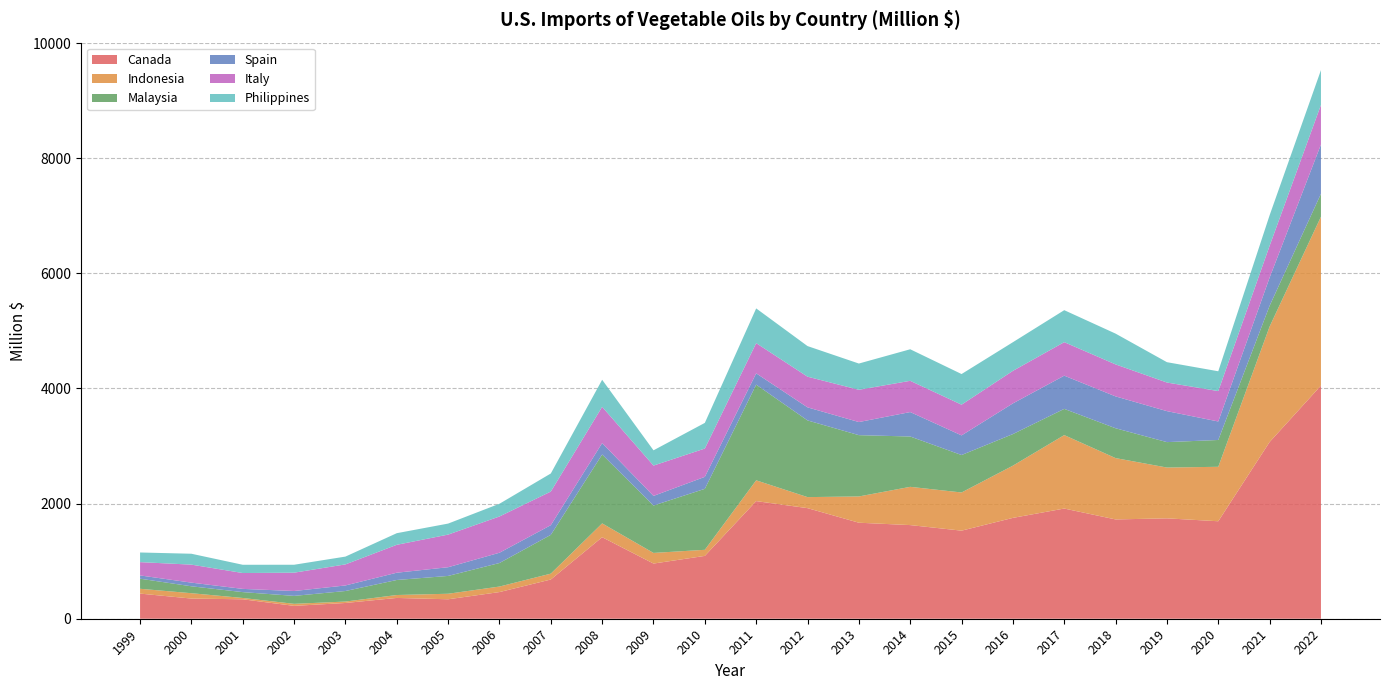

Reading right to left, list all the values displayed in this chart.

Canada: 2022=4049.9	2021=3069.6	2020=1693.1	2019=1743.7	2018=1724.8	2017=1913.9	2016=1751.8	2015=1529.8	2014=1626.5	2013=1667.7	2012=1920.9	2011=2043.2	2010=1091.5	2009=958.3	2008=1416.0	2007=681.3	2006=463.1	2005=338.0	2004=361.2	2003=273.6	2002=223.4	2001=337.6	2000=350.4	1999=436.6
Indonesia: 2022=2933.4	2021=2004.9	2020=945.9	2019=882.4	2018=1065.3	2017=1275.8	2016=906.8	2015=663.2	2014=664.5	2013=456.2	2012=191.6	2011=360.9	2010=105.7	2009=184.8	2008=240.0	2007=102.0	2006=95.9	2005=95.9	2004=50.7	2003=24.9	2002=35.4	2001=23.0	2000=92.9	1999=83.7
Malaysia: 2022=398.2	2021=361.4	2020=465.8	2019=441.6	2018=518.4	2017=455.4	2016=548.8	2015=650.5	2014=874.2	2013=1064.8	2012=1332.1	2011=1662.1	2010=1059.1	2009=823.4	2008=1197.1	2007=673.7	2006=408.8	2005=309.6	2004=261.1	2003=183.0	2002=138.0	2001=101.8	2000=120.0	1999=175.1
Spain: 2022=856.2	2021=489.4	2020=321.2	2019=538.2	2018=553.3	2017=576.7	2016=532.8	2015=341.0	2014=424.5	2013=227.6	2012=226.9	2011=196.1	2010=208.1	2009=166.8	2008=197.9	2007=168.3	2006=178.6	2005=151.1	2004=126.3	2003=96.5	2002=84.7	2001=56.0	2000=63.7	1999=56.8
Italy: 2022=687.6	2021=552.3	2020=528.2	2019=497.0	2018=555.9	2017=582.3	2016=565.2	2015=533.7	2014=542.8	2013=560.4	2012=532.8	2011=524.8	2010=491.8	2009=526.9	2008=629.6	2007=583.6	2006=629.8	2005=566.9	2004=484.8	2003=365.9	2002=318.4	2001=275.5	2000=312.6	1999=231.0
Philippines: 2022=604.2	2021=530.2	2020=344.1	2019=353.3	2018=534.5	2017=555.4	2016=497.7	2015=531.9	2014=548.0	2013=455.9	2012=531.5	2011=603.0	2010=445.8	2009=265.0	2008=469.9	2007=313.9	2006=221.0	2005=191.2	2004=201.8	2003=135.4	2002=137.7	2001=143.3	2000=189.2	1999=167.5